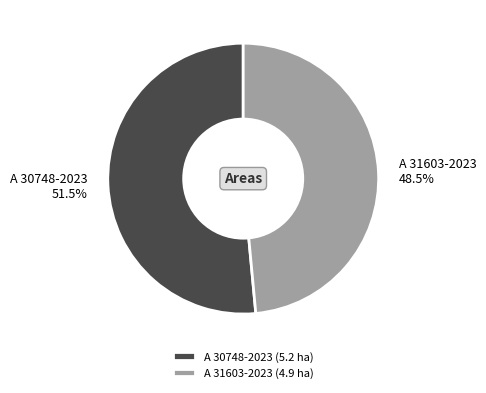

How many slices are in this pie chart?

2